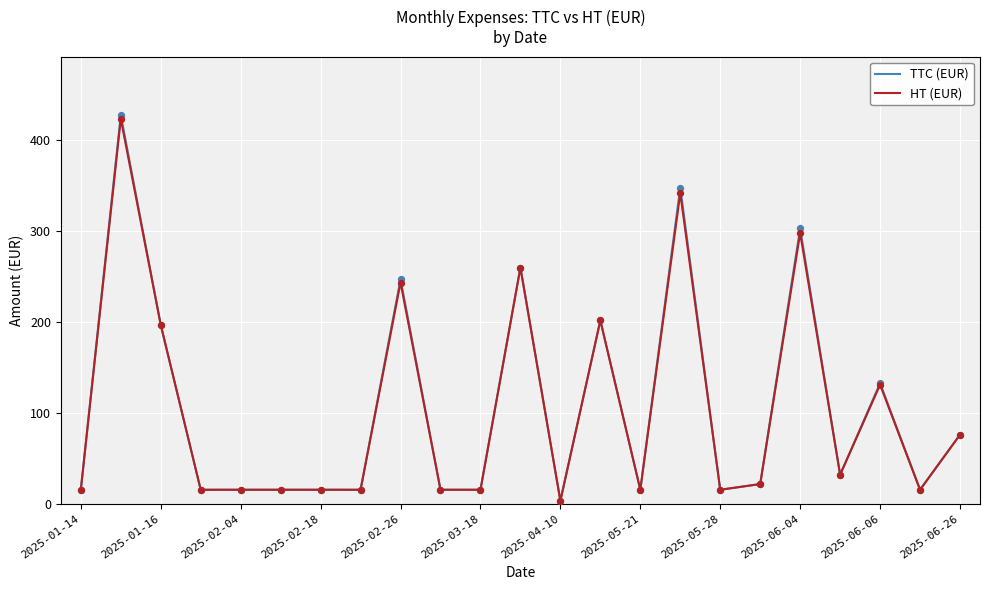

Which series has the widest spread of values?

TTC (EUR)